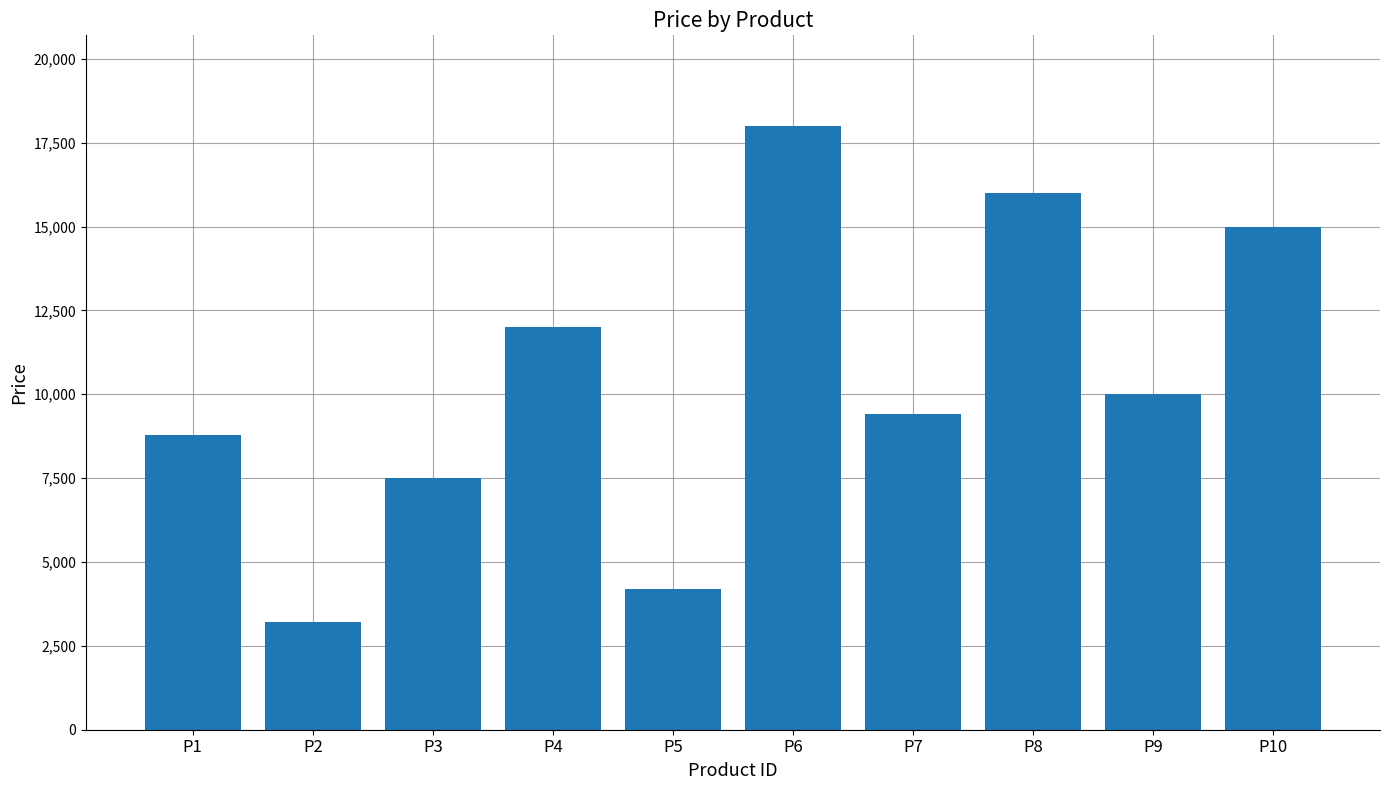

What is the average value?

10410